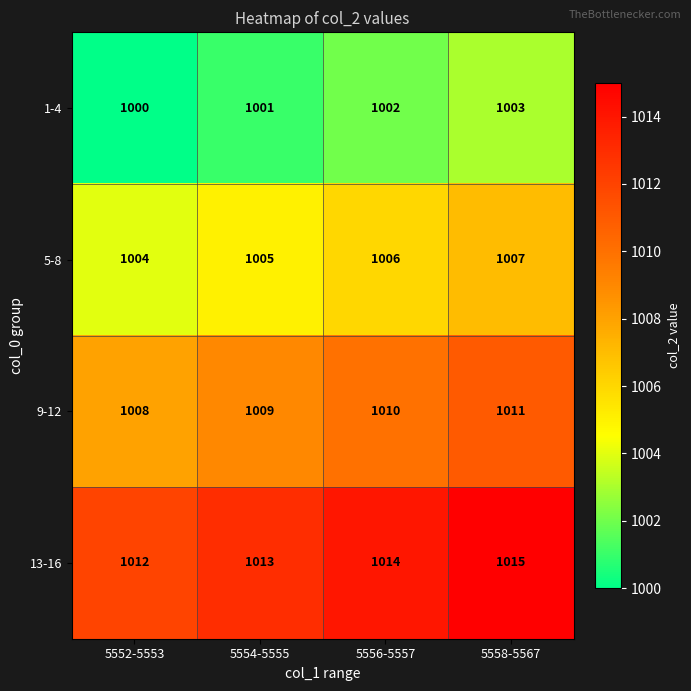

At which category does the chart reach its minimum across all series?

5552-5553